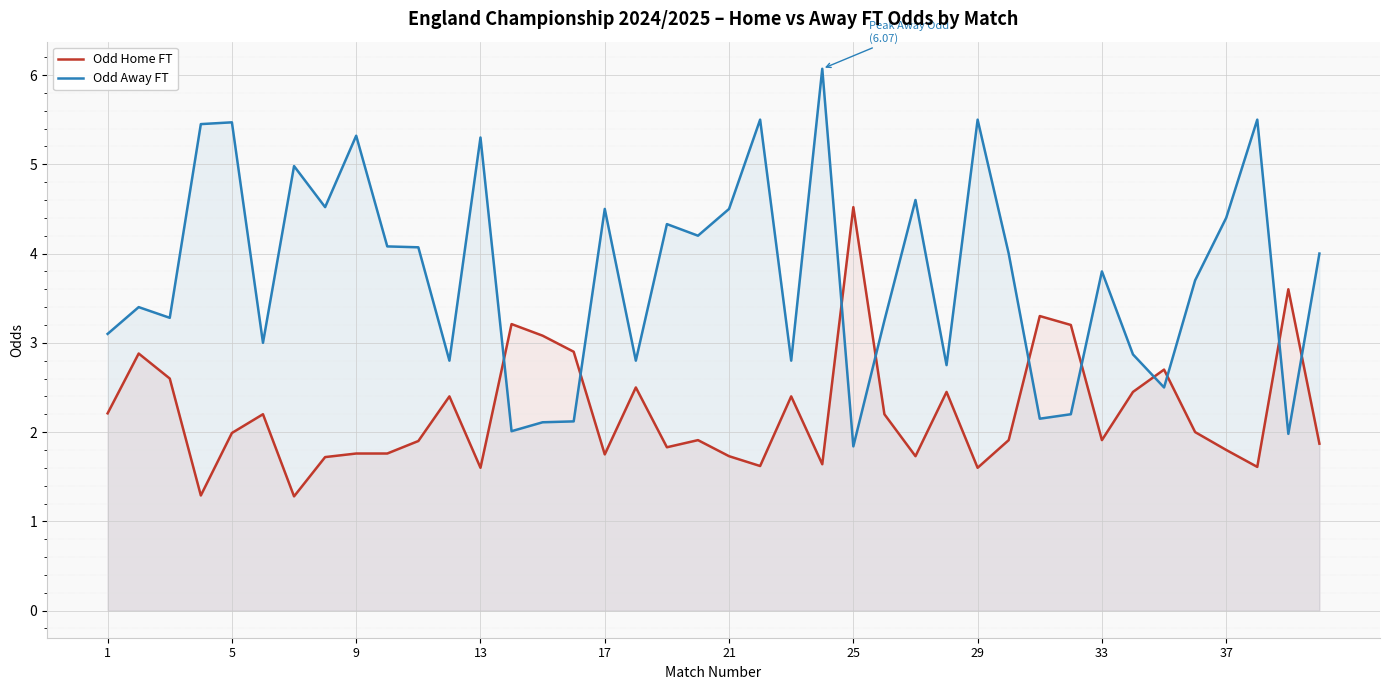

Which series has the widest spread of values?

Odd Away FT